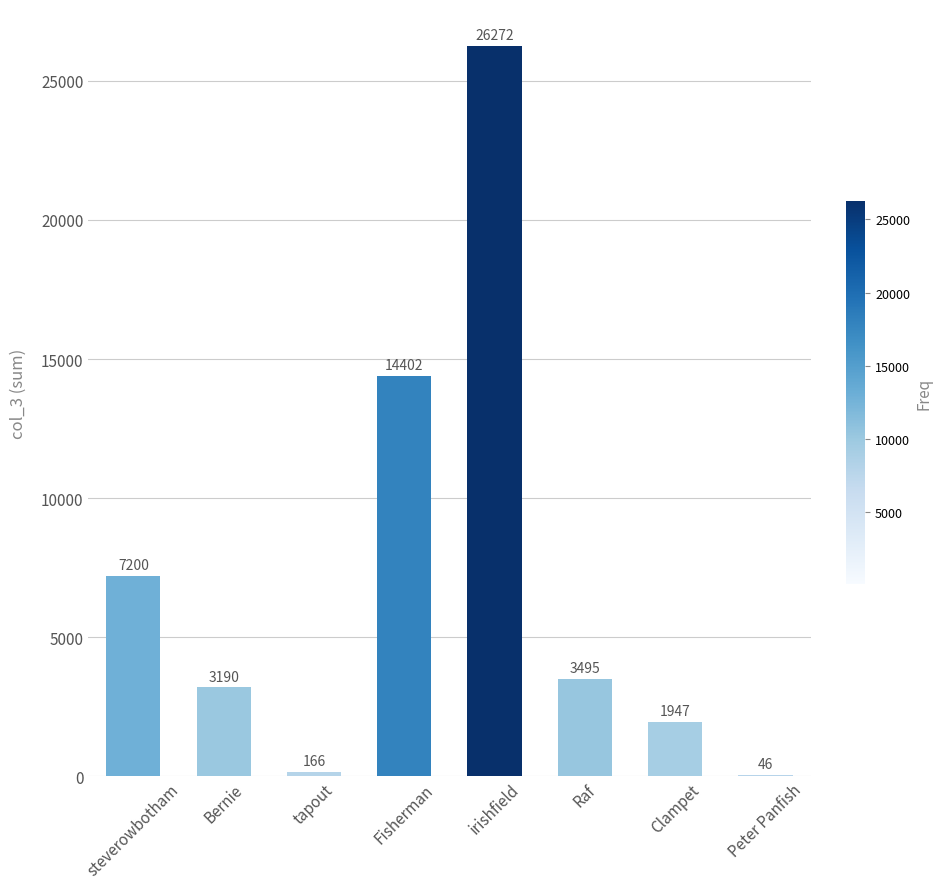

True or false: the data shows 166 at tapout.

True